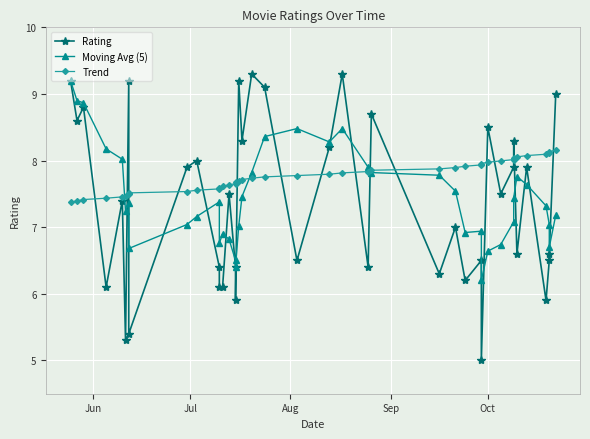

Rank the series by their maximum value, from highest to lowest.

Rating, Moving Avg (5), Trend